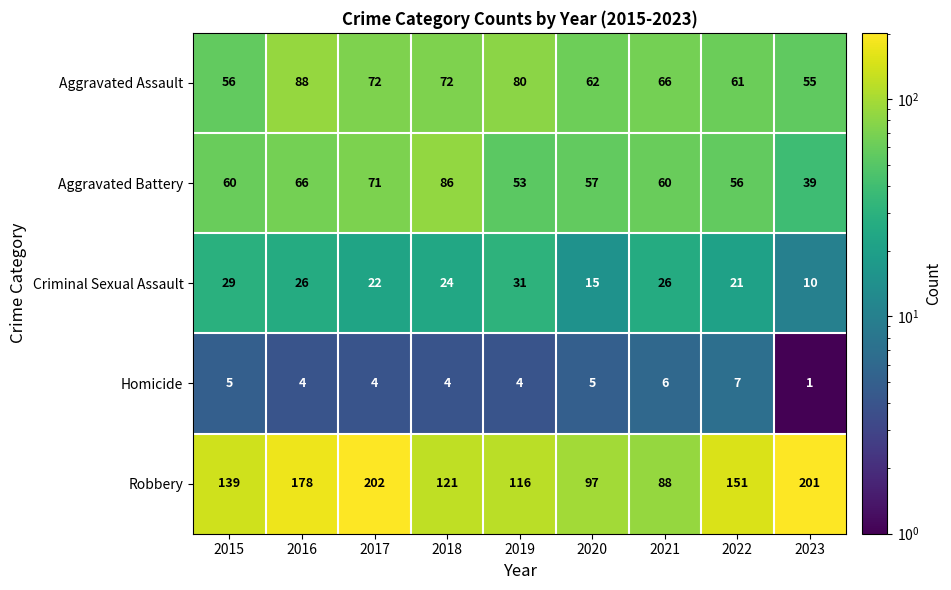

At which label does Robbery reach its peak?

2017